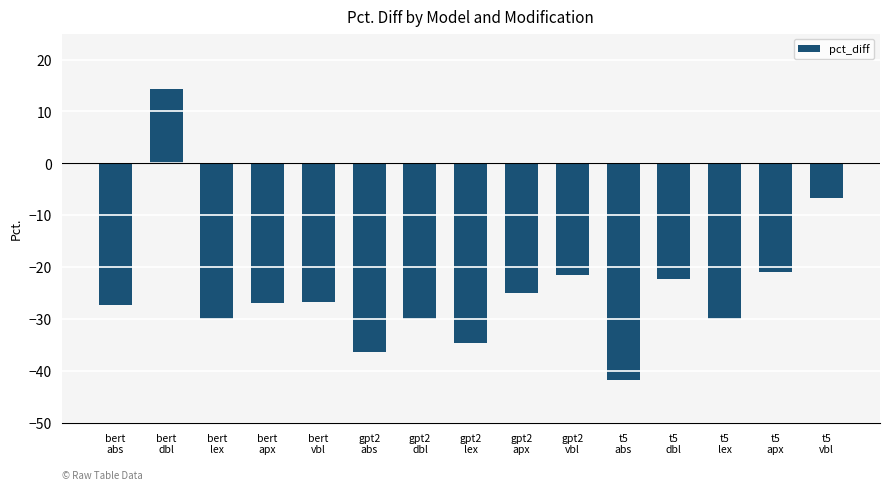

What is the sum of all values?

-365.2